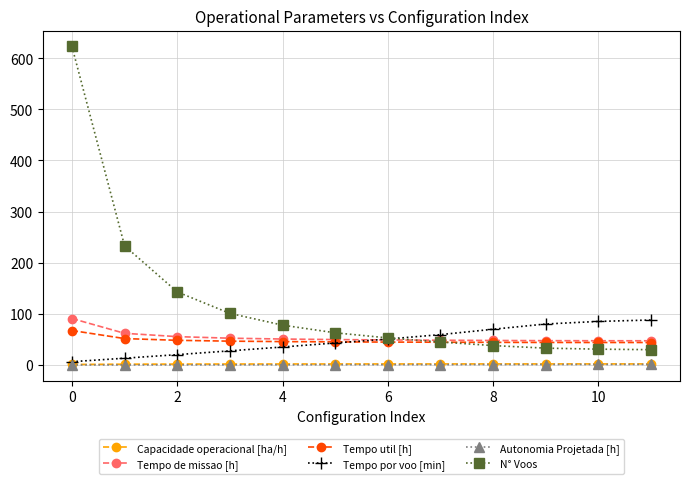

True or false: Tempo por voo [min] has more than 1 points higher than both neighbors.

False